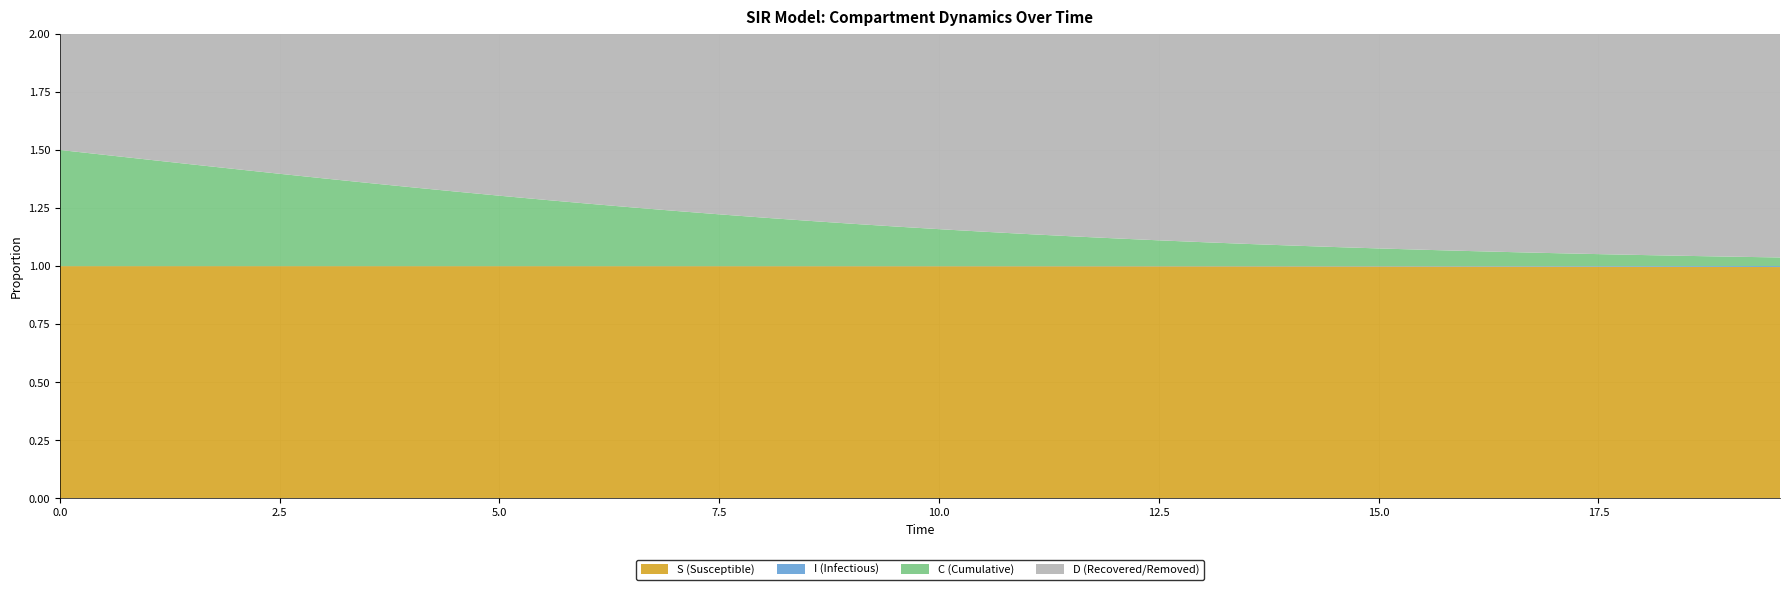

Reading right to left, transcribe all the data shown in this chart.

S: 39=1.0	38=1.0	37=1.0	36=1.0	35=1.0	34=1.0	33=1.0	32=1.0	31=1.0	30=1.0	29=1.0	28=1.0	27=1.0	26=1.0	25=1.0	24=1.0	23=1.0	22=1.0	21=1.0	20=1.0	19=1.0	18=1.0	17=1.0	16=1.0	15=1.0	14=1.0	13=1.0	12=1.0	11=1.0	10=1.0	9=1.0	8=1.0	7=1.0	6=1.0	5=1.0	4=1.0	3=1.0	2=1.0	1=1.0	0=1.0
I: 39=0.0	38=0.0	37=0.0	36=0.0	35=0.0	34=0.0	33=0.0	32=0.0	31=0.0	30=0.0	29=0.0	28=0.0	27=0.0	26=0.0	25=0.0	24=0.0	23=0.0	22=0.0	21=0.0	20=0.0	19=0.0	18=0.0	17=0.0	16=0.0	15=0.0	14=0.0	13=0.0	12=0.0	11=0.0	10=0.0	9=0.0	8=0.0	7=0.0	6=0.0	5=0.0	4=0.0	3=0.0	2=0.0	1=0.0	0=0.0
C: 39=0.0	38=0.0	37=0.0	36=0.0	35=0.1	34=0.1	33=0.1	32=0.1	31=0.1	30=0.1	29=0.1	28=0.1	27=0.1	26=0.1	25=0.1	24=0.1	23=0.1	22=0.1	21=0.1	20=0.2	19=0.2	18=0.2	17=0.2	16=0.2	15=0.2	14=0.2	13=0.3	12=0.3	11=0.3	10=0.3	9=0.3	8=0.3	7=0.4	6=0.4	5=0.4	4=0.4	3=0.4	2=0.5	1=0.5	0=0.5
D: 39=1.0	38=1.0	37=1.0	36=1.0	35=0.9	34=0.9	33=0.9	32=0.9	31=0.9	30=0.9	29=0.9	28=0.9	27=0.9	26=0.9	25=0.9	24=0.9	23=0.9	22=0.9	21=0.9	20=0.8	19=0.8	18=0.8	17=0.8	16=0.8	15=0.8	14=0.8	13=0.7	12=0.7	11=0.7	10=0.7	9=0.7	8=0.7	7=0.6	6=0.6	5=0.6	4=0.6	3=0.6	2=0.5	1=0.5	0=0.5